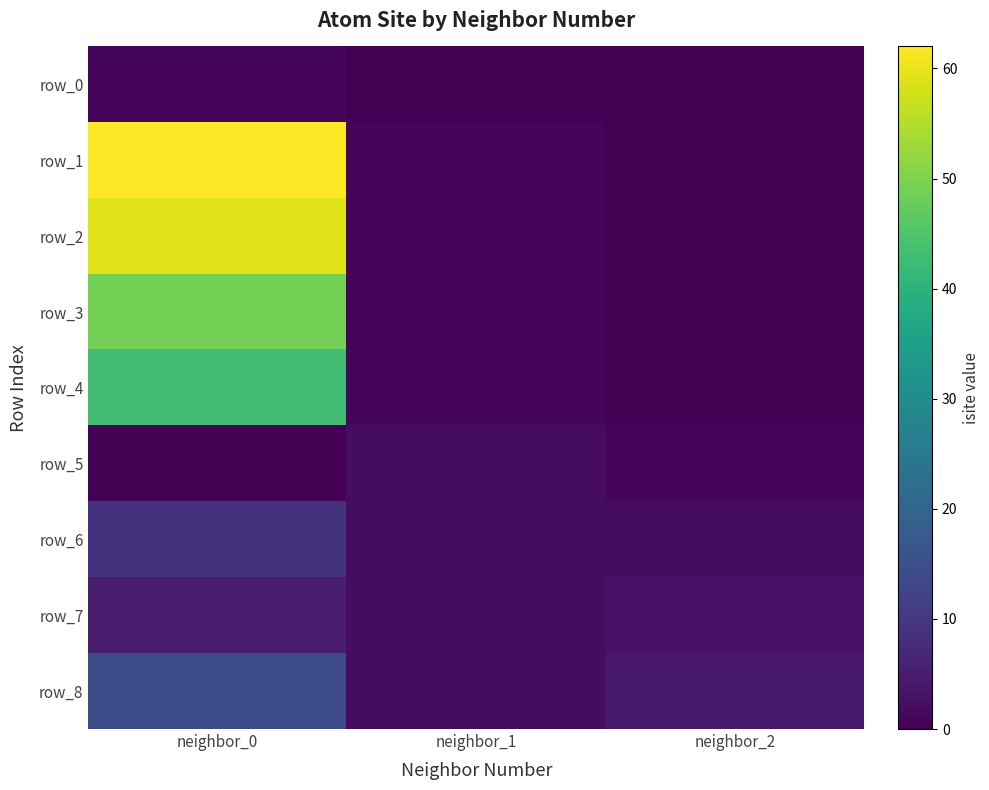

Where is row_6 nearest to the value 5?

neighbor_1